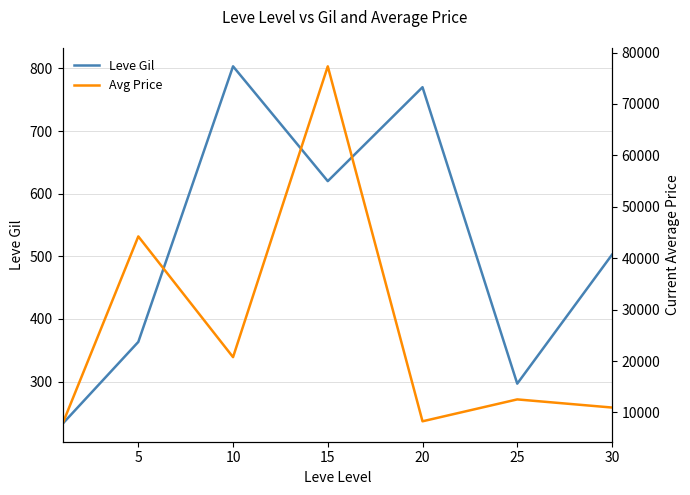

What is the highest value of the Avg Price series?

77328.5